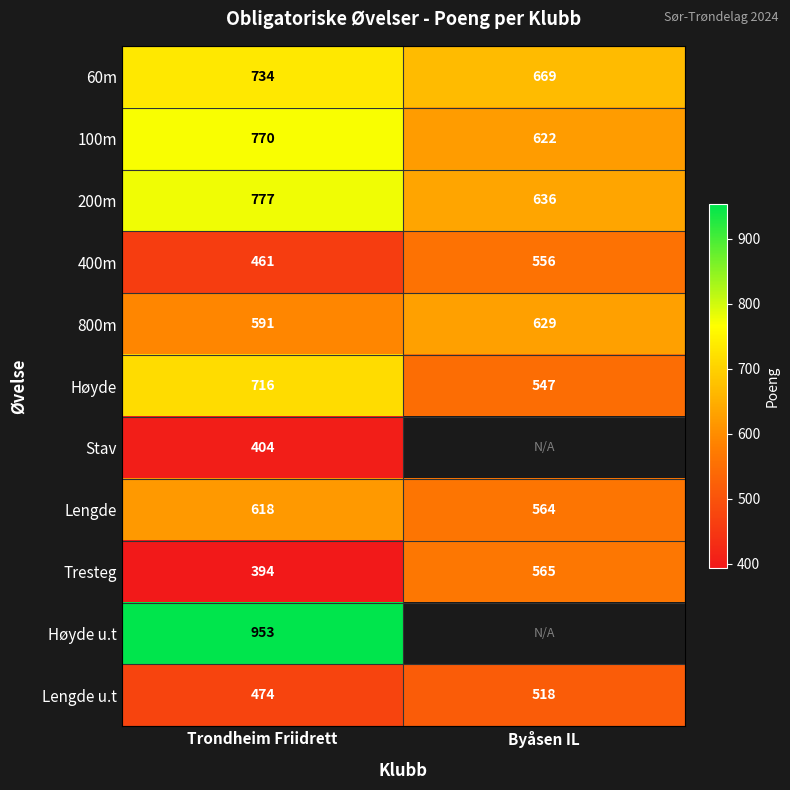

Is the value of 60m at Byåsen IL greater than the value of 100m at Trondheim Friidrett?

No